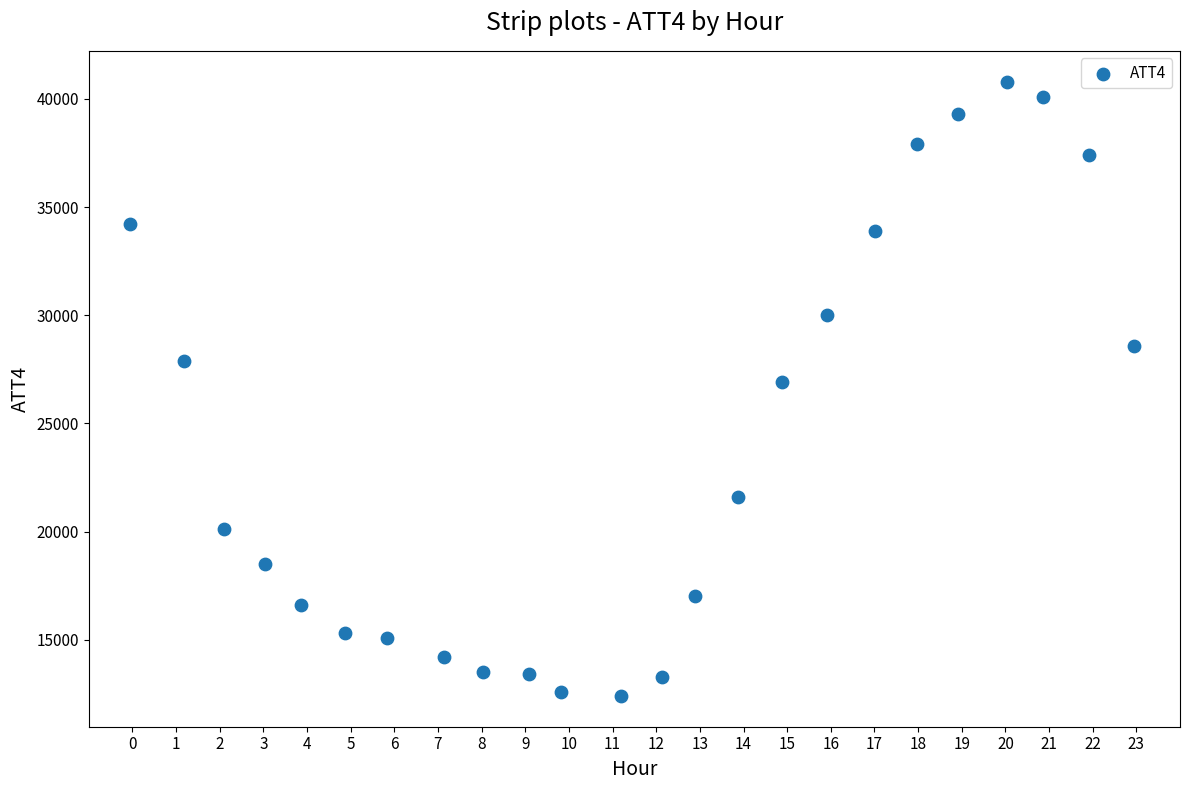

How many points are shown in the scatter plot?

24